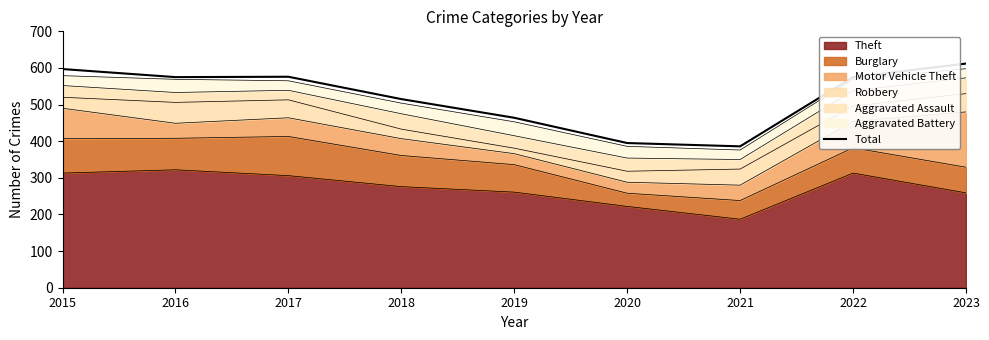

What is the change in value from 2019 to 2023?

+148